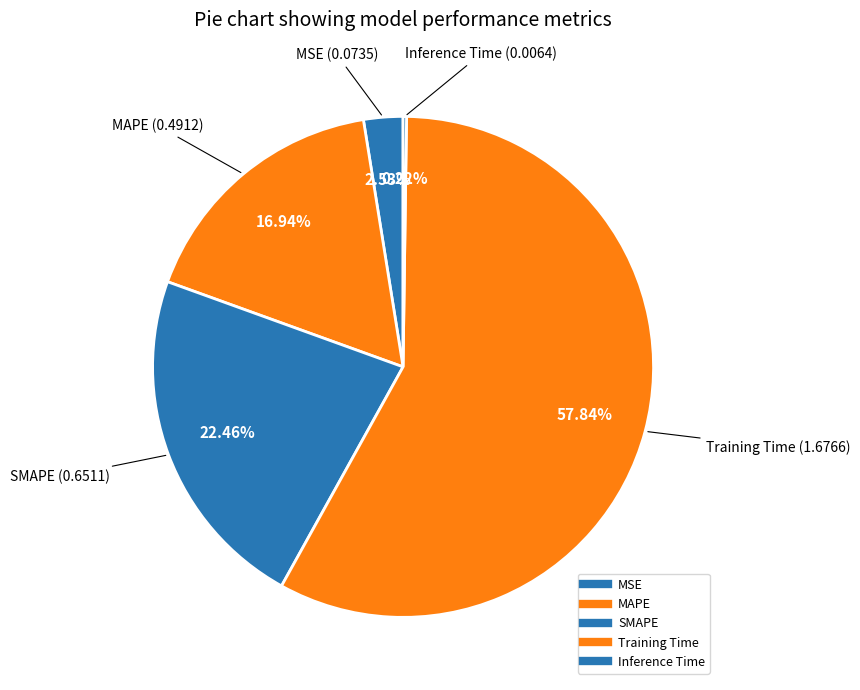

What percentage is NOT represented by Training Time?

42.2%